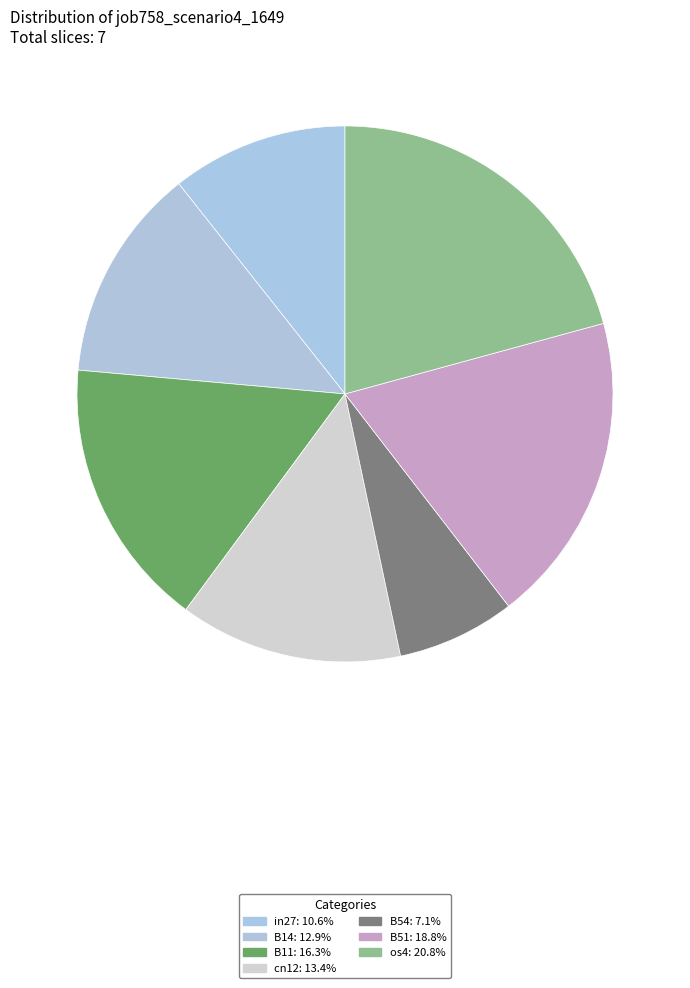

How many slices are in this pie chart?

7